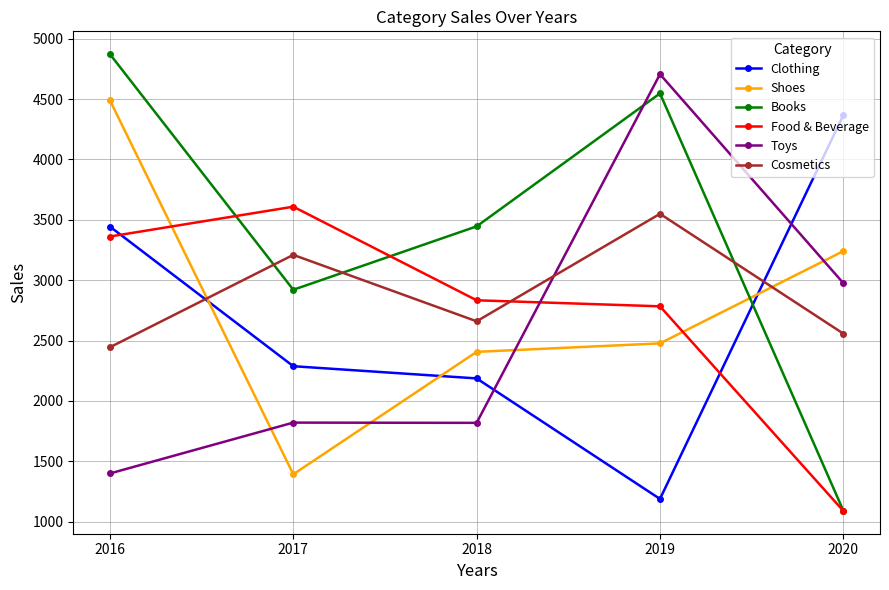

Which series has the widest spread of values?

Books